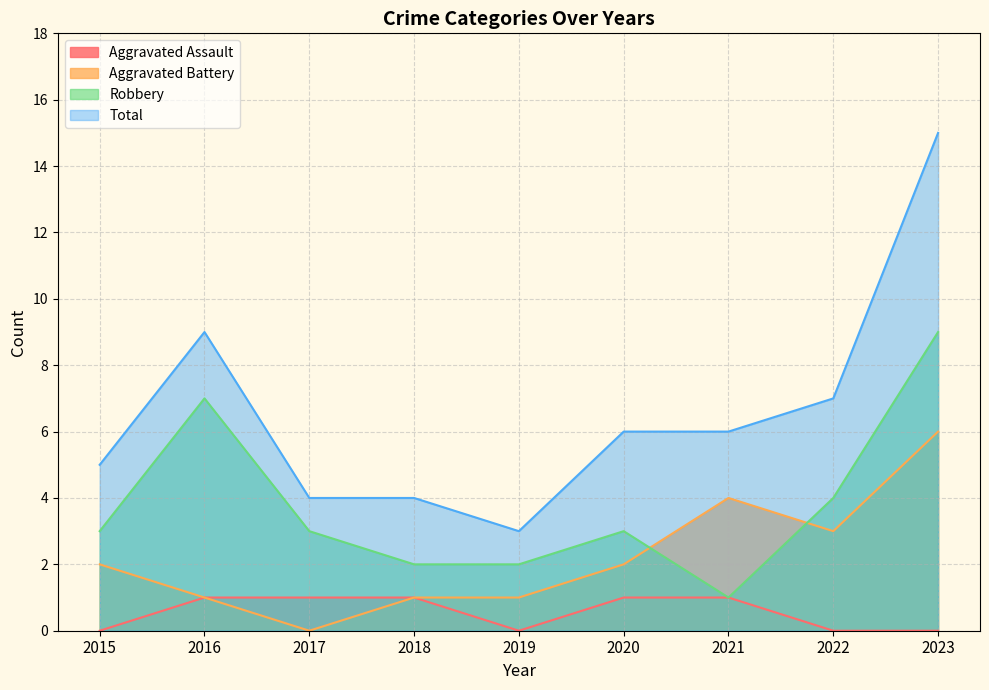

The value of Total at 2016 is 9. True or false?

True